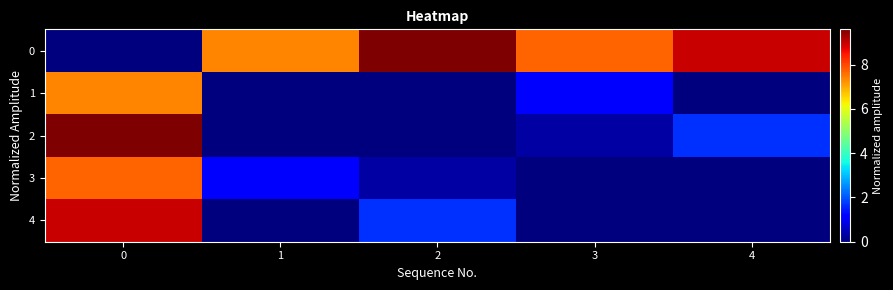

Between 3 and 4, which series saw the biggest shift?

2